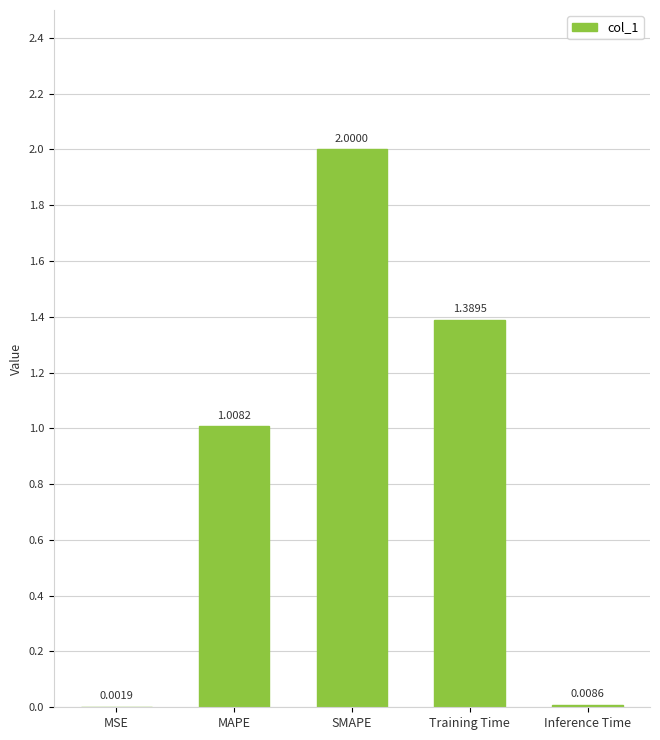

What is the change in value from MAPE to Training Time?

+0.4